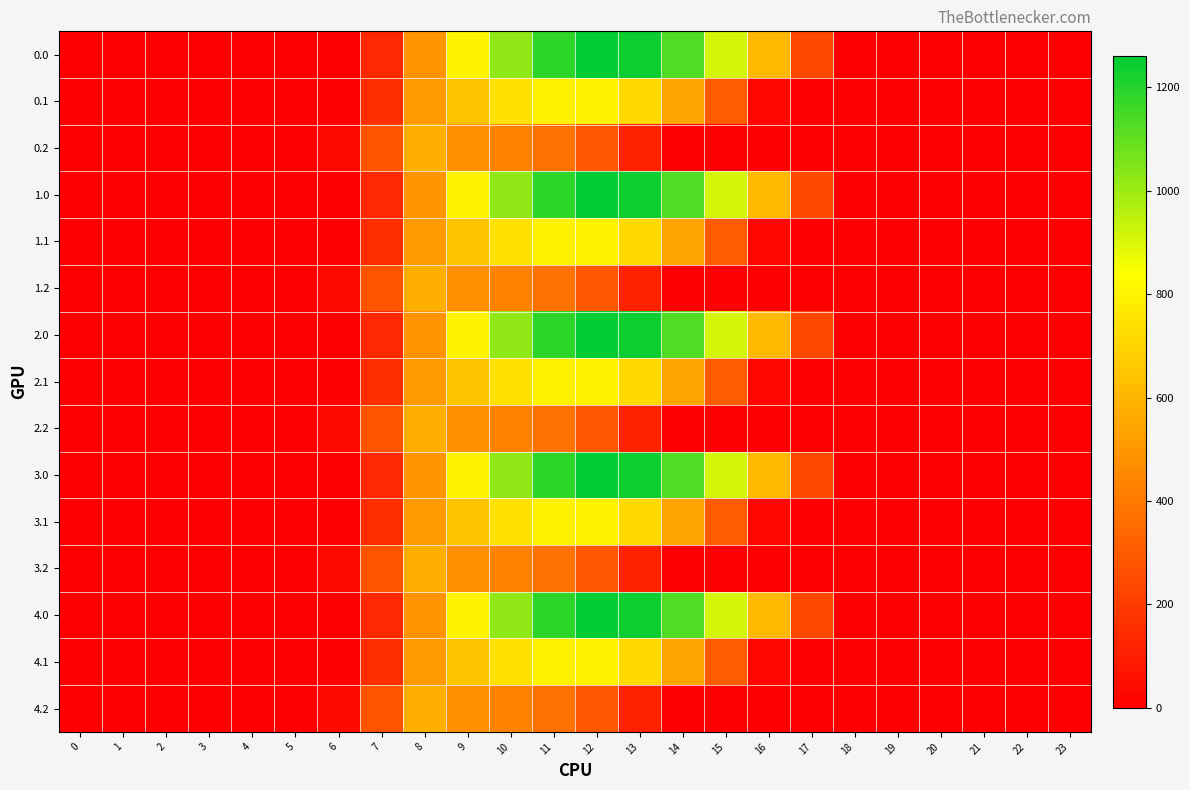

Reading left to right, list all the values displayed in this chart.

0.0: 0=0.0	1=0.0	2=0.0	3=0.0	4=0.0	5=0.0	6=0.0	7=134.3	8=489.3	9=804.0	10=1023.2	11=1185.2	12=1261.6	13=1237.4	14=1128.6	15=911.8	16=613.0	17=243.5	18=0.0	19=0.0	20=0.0	21=0.0	22=0.0	23=0.0
0.1: 0=0.0	1=0.0	2=0.0	3=0.0	4=0.0	5=0.0	6=0.0	7=153.2	8=514.8	9=646.9	10=742.1	11=800.2	12=806.9	13=715.3	14=544.1	15=301.4	16=26.8	17=0.0	18=0.0	19=0.0	20=0.0	21=0.0	22=0.0	23=0.0
0.2: 0=0.0	1=0.0	2=0.0	3=0.0	4=0.0	5=0.0	6=29.3	7=276.9	8=576.6	9=480.7	10=430.5	11=374.4	12=289.5	13=107.8	14=0.0	15=0.0	16=0.0	17=0.0	18=0.0	19=0.0	20=0.0	21=0.0	22=0.0	23=0.0
1.0: 0=0.0	1=0.0	2=0.0	3=0.0	4=0.0	5=0.0	6=0.0	7=134.3	8=489.3	9=804.0	10=1023.2	11=1185.2	12=1261.6	13=1237.4	14=1128.6	15=911.8	16=613.0	17=243.5	18=0.0	19=0.0	20=0.0	21=0.0	22=0.0	23=0.0
1.1: 0=0.0	1=0.0	2=0.0	3=0.0	4=0.0	5=0.0	6=0.0	7=153.2	8=514.8	9=646.9	10=742.1	11=800.2	12=806.9	13=715.3	14=544.1	15=301.4	16=26.8	17=0.0	18=0.0	19=0.0	20=0.0	21=0.0	22=0.0	23=0.0
1.2: 0=0.0	1=0.0	2=0.0	3=0.0	4=0.0	5=0.0	6=29.3	7=276.9	8=576.6	9=480.7	10=430.5	11=374.4	12=289.5	13=107.8	14=0.0	15=0.0	16=0.0	17=0.0	18=0.0	19=0.0	20=0.0	21=0.0	22=0.0	23=0.0
2.0: 0=0.0	1=0.0	2=0.0	3=0.0	4=0.0	5=0.0	6=0.0	7=134.3	8=489.3	9=804.0	10=1023.2	11=1185.2	12=1261.6	13=1237.4	14=1128.6	15=911.8	16=613.0	17=243.5	18=0.0	19=0.0	20=0.0	21=0.0	22=0.0	23=0.0
2.1: 0=0.0	1=0.0	2=0.0	3=0.0	4=0.0	5=0.0	6=0.0	7=153.2	8=514.8	9=646.9	10=742.1	11=800.2	12=806.9	13=715.3	14=544.1	15=301.4	16=26.8	17=0.0	18=0.0	19=0.0	20=0.0	21=0.0	22=0.0	23=0.0
2.2: 0=0.0	1=0.0	2=0.0	3=0.0	4=0.0	5=0.0	6=29.3	7=276.9	8=576.6	9=480.7	10=430.5	11=374.4	12=289.5	13=107.8	14=0.0	15=0.0	16=0.0	17=0.0	18=0.0	19=0.0	20=0.0	21=0.0	22=0.0	23=0.0
3.0: 0=0.0	1=0.0	2=0.0	3=0.0	4=0.0	5=0.0	6=0.0	7=134.3	8=489.3	9=804.0	10=1023.2	11=1185.2	12=1261.6	13=1237.4	14=1128.6	15=911.8	16=613.0	17=243.5	18=0.0	19=0.0	20=0.0	21=0.0	22=0.0	23=0.0
3.1: 0=0.0	1=0.0	2=0.0	3=0.0	4=0.0	5=0.0	6=0.0	7=153.2	8=514.8	9=646.9	10=742.1	11=800.2	12=806.9	13=715.3	14=544.1	15=301.4	16=26.8	17=0.0	18=0.0	19=0.0	20=0.0	21=0.0	22=0.0	23=0.0
3.2: 0=0.0	1=0.0	2=0.0	3=0.0	4=0.0	5=0.0	6=29.3	7=276.9	8=576.6	9=480.7	10=430.5	11=374.4	12=289.5	13=107.8	14=0.0	15=0.0	16=0.0	17=0.0	18=0.0	19=0.0	20=0.0	21=0.0	22=0.0	23=0.0
4.0: 0=0.0	1=0.0	2=0.0	3=0.0	4=0.0	5=0.0	6=0.0	7=134.3	8=489.3	9=804.0	10=1023.2	11=1185.2	12=1261.6	13=1237.4	14=1128.6	15=911.8	16=613.0	17=243.5	18=0.0	19=0.0	20=0.0	21=0.0	22=0.0	23=0.0
4.1: 0=0.0	1=0.0	2=0.0	3=0.0	4=0.0	5=0.0	6=0.0	7=153.2	8=514.8	9=646.9	10=742.1	11=800.2	12=806.9	13=715.3	14=544.1	15=301.4	16=26.8	17=0.0	18=0.0	19=0.0	20=0.0	21=0.0	22=0.0	23=0.0
4.2: 0=0.0	1=0.0	2=0.0	3=0.0	4=0.0	5=0.0	6=29.3	7=276.9	8=576.6	9=480.7	10=430.5	11=374.4	12=289.5	13=107.8	14=0.0	15=0.0	16=0.0	17=0.0	18=0.0	19=0.0	20=0.0	21=0.0	22=0.0	23=0.0